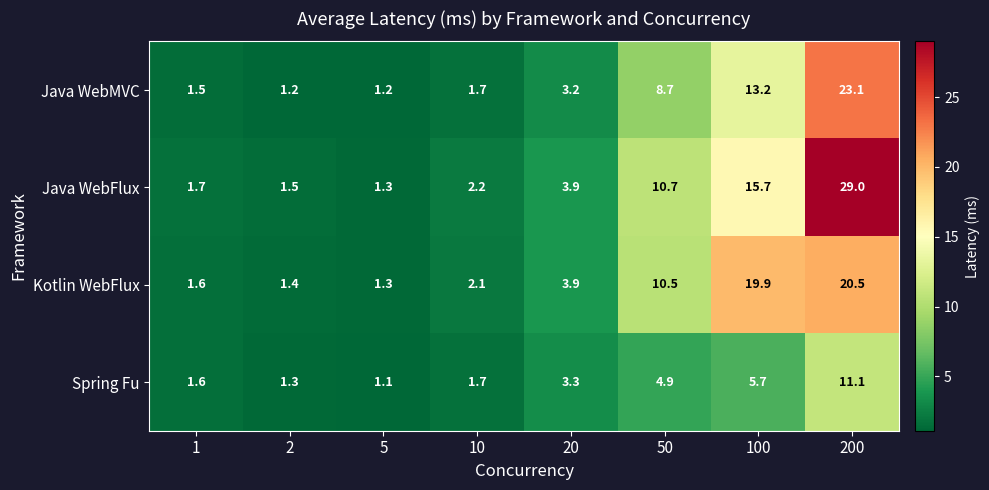

What is the sum of the Spring Fu values at 100 and 20?

9.0